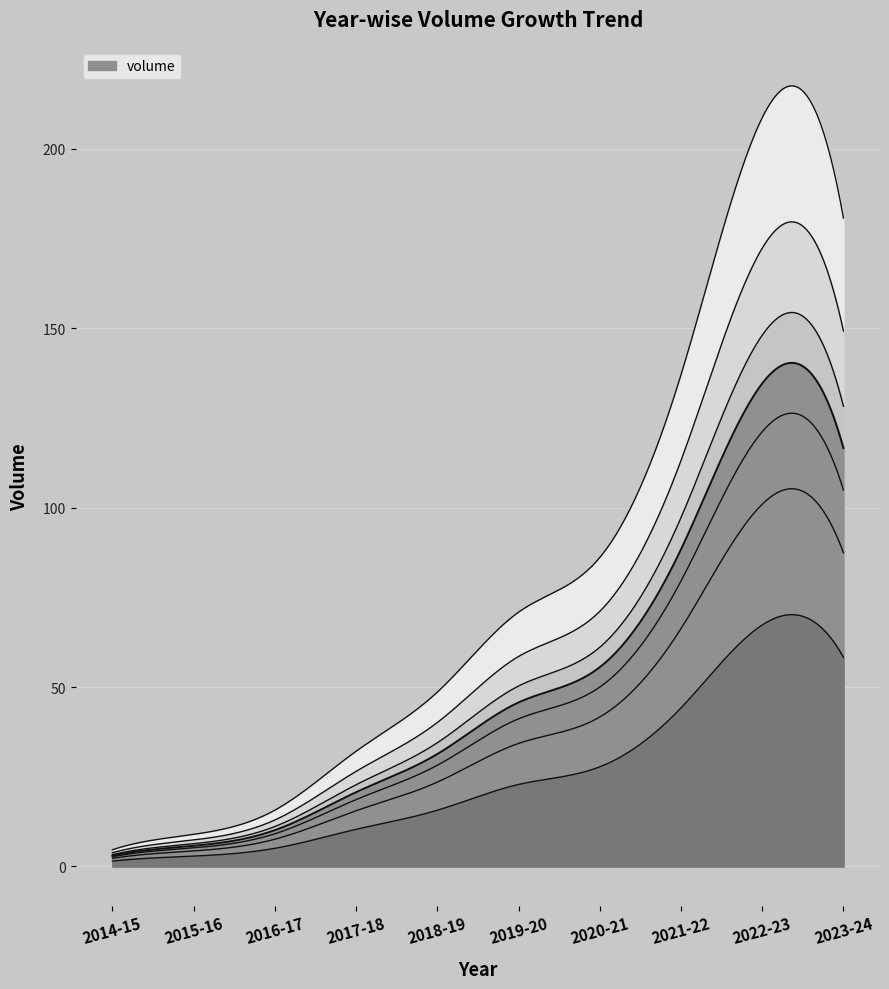

Reading right to left, transcribe all the data shown in this chart.

2023-24=116.6	2022-23=134.6	2021-22=88.4	2020-21=55.5	2019-20=45.7	2018-19=31.3	2017-18=20.7	2016-17=10.1	2015-16=5.8	2014-15=3.0